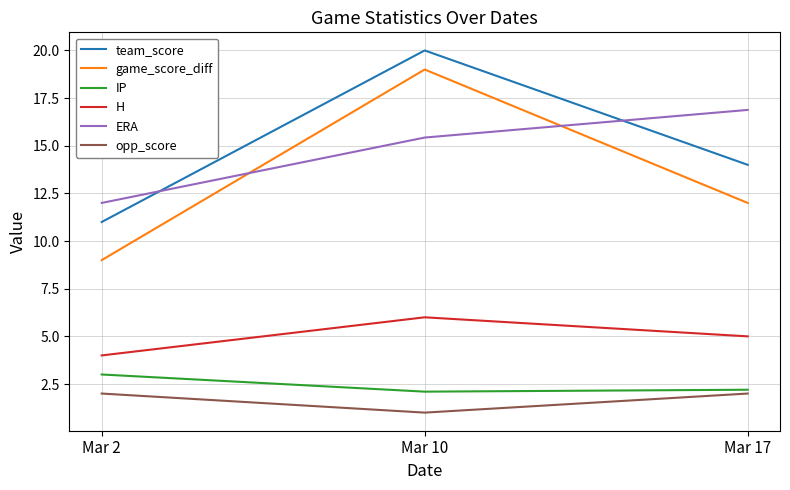

Reading left to right, what are all the values shown in this chart?

team_score: Mar 2=11.0	Mar 10=20.0	Mar 17=14.0
game_score_diff: Mar 2=9.0	Mar 10=19.0	Mar 17=12.0
IP: Mar 2=3.0	Mar 10=2.1	Mar 17=2.2
H: Mar 2=4.0	Mar 10=6.0	Mar 17=5.0
ERA: Mar 2=12.0	Mar 10=15.4	Mar 17=16.9
opp_score: Mar 2=2.0	Mar 10=1.0	Mar 17=2.0